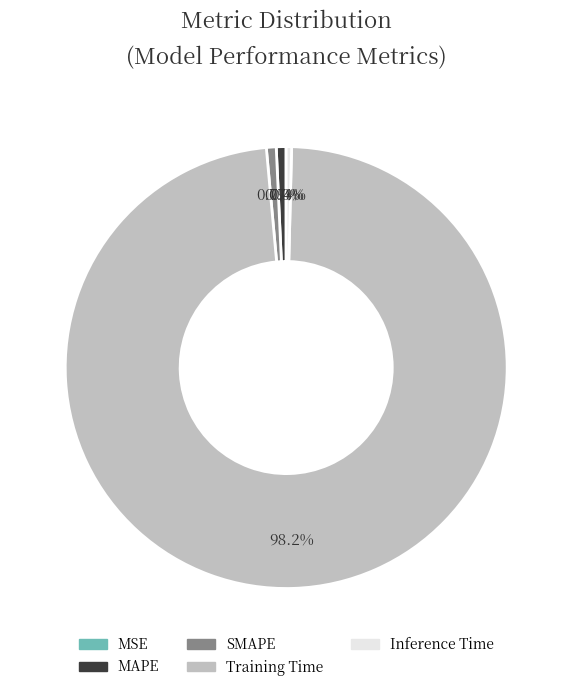

What is the largest slice in the pie chart?

Training Time